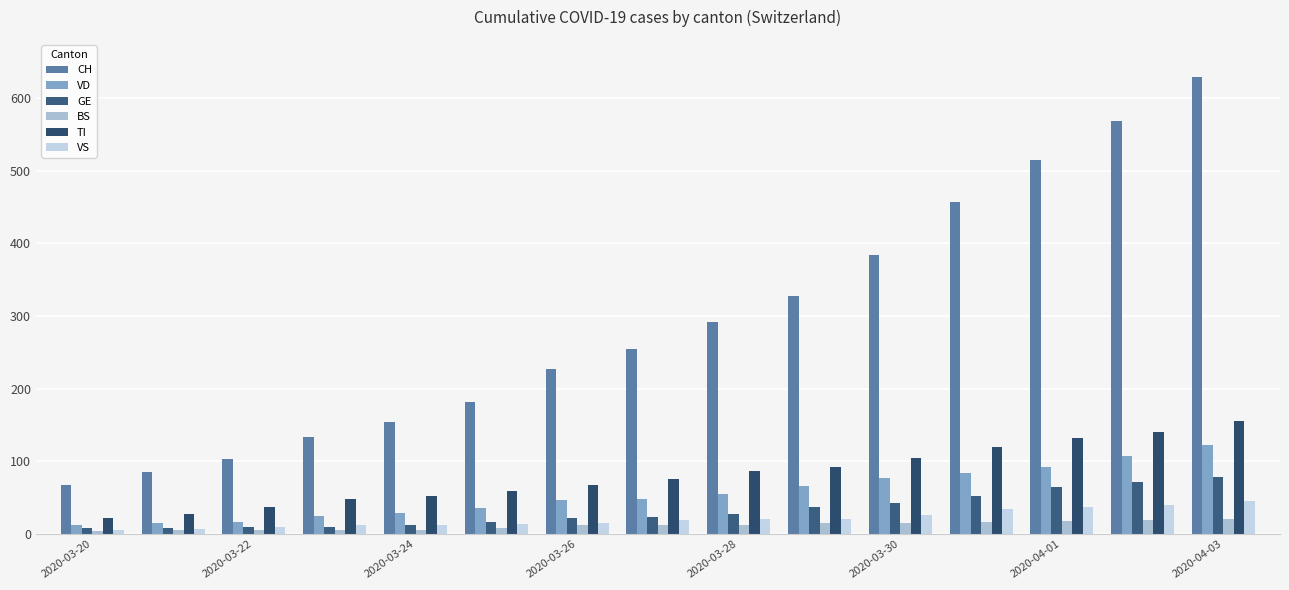

How many data points does each series have?

15